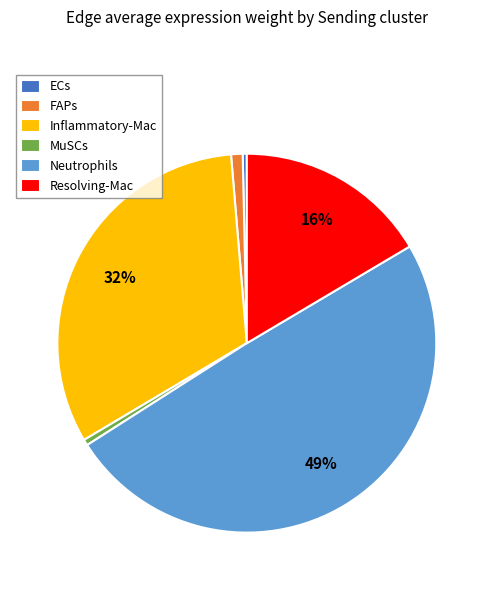

True or false: MuSCs accounts for 6% of the total.

False